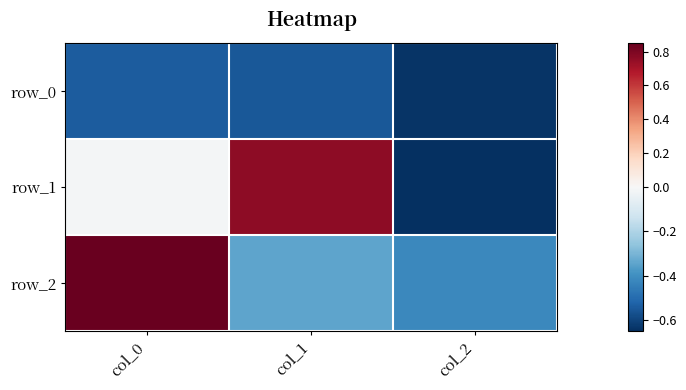

At col_2, list the series in order from smallest to largest.

row_1, row_0, row_2